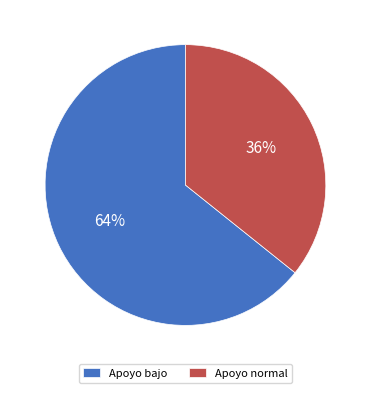

True or false: Apoyo normal accounts for 29% of the total.

False